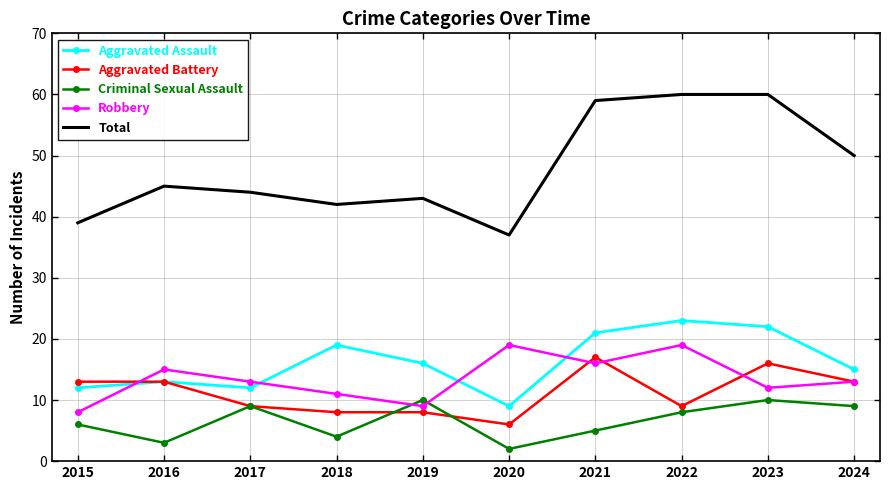

What is the sum of the Criminal Sexual Assault values at 2019 and 2016?

13